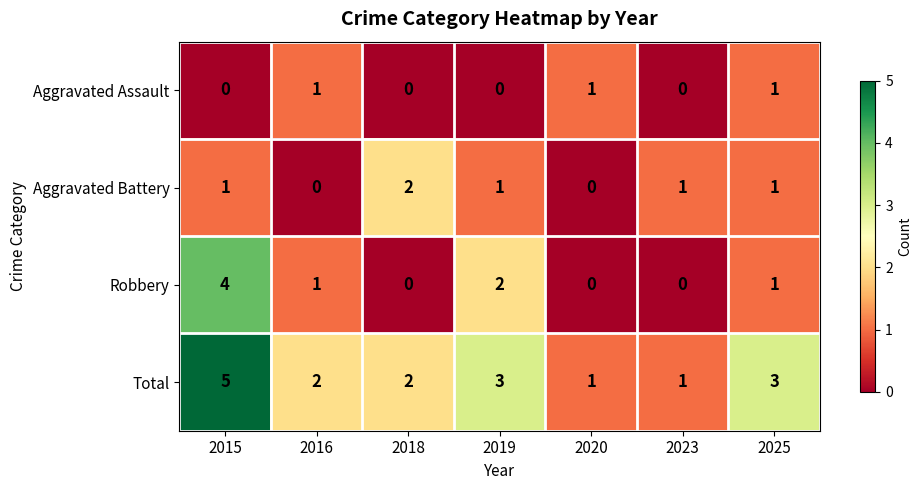

The Aggravated Assault series shows 1 at 2025. True or false?

True